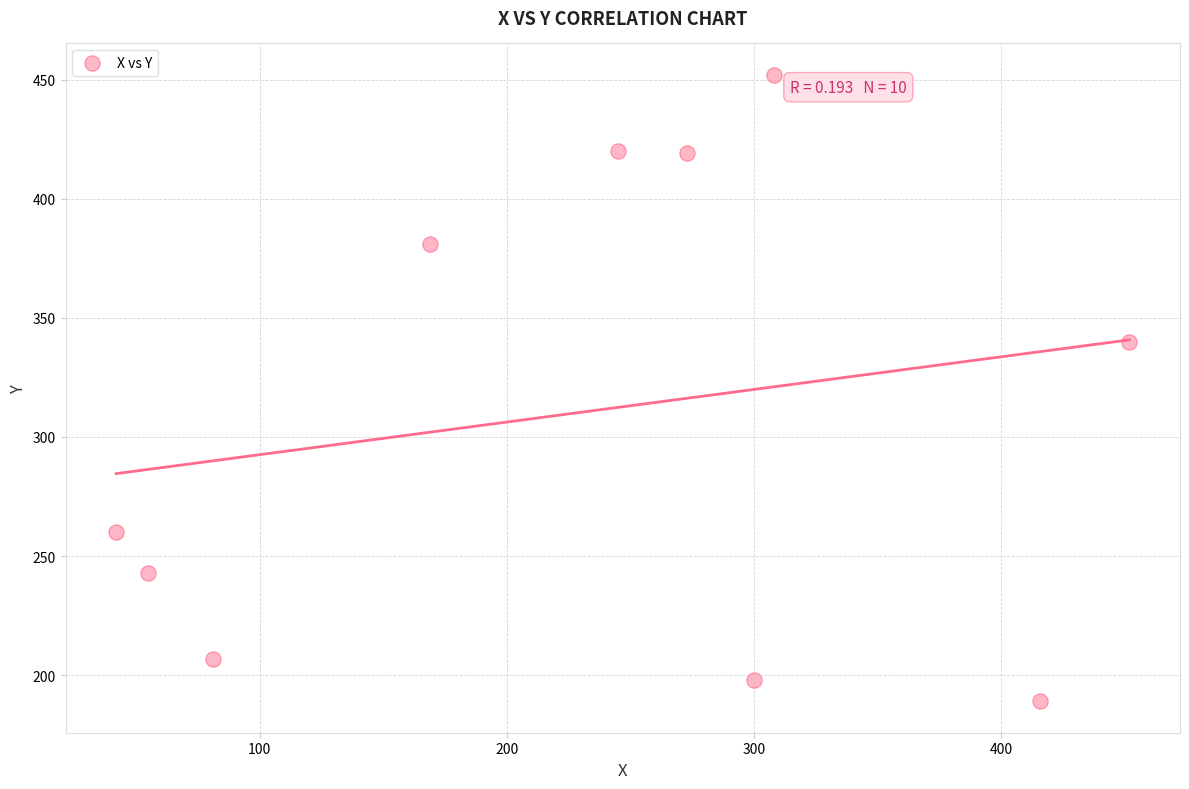

What Y value in the scatter plot is closest to 320?

340